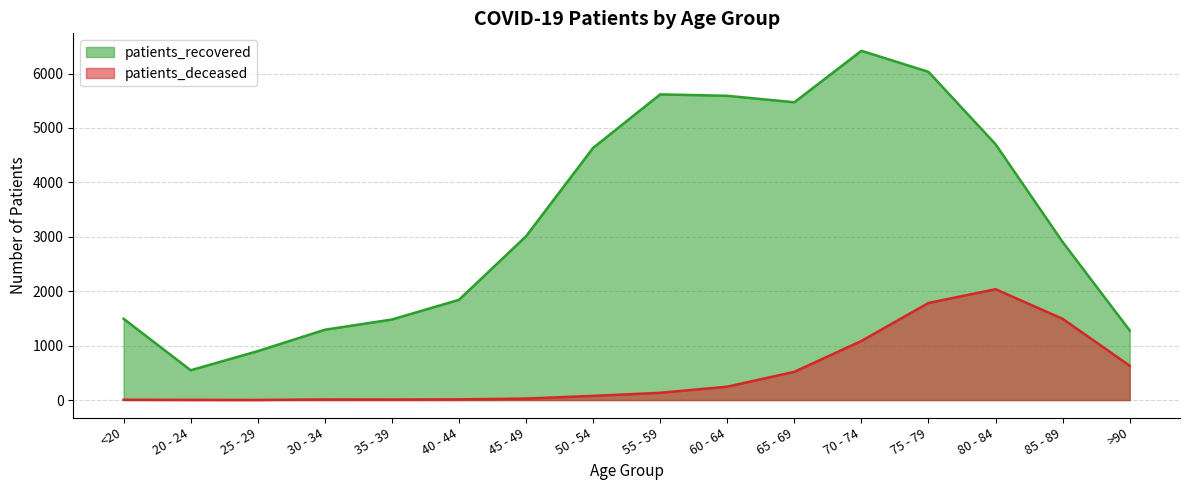

Which category has the highest value in the patients_deceased series?

80 - 84